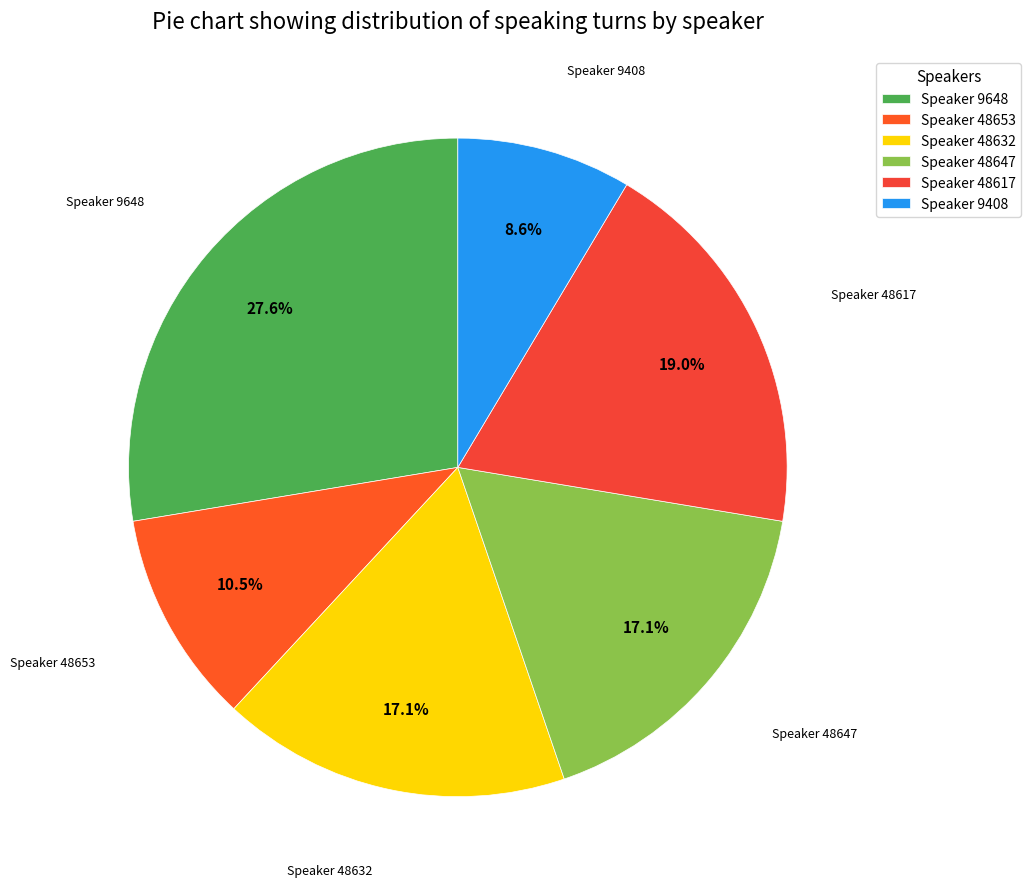

What is the largest slice in the pie chart?

Speaker 9648